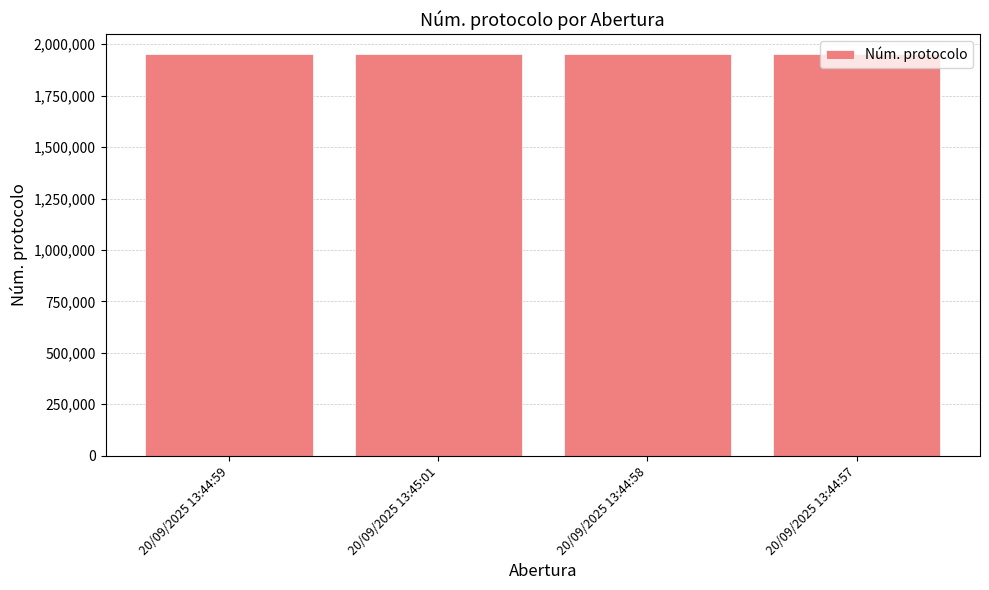

What is the sum of all values?

7803730